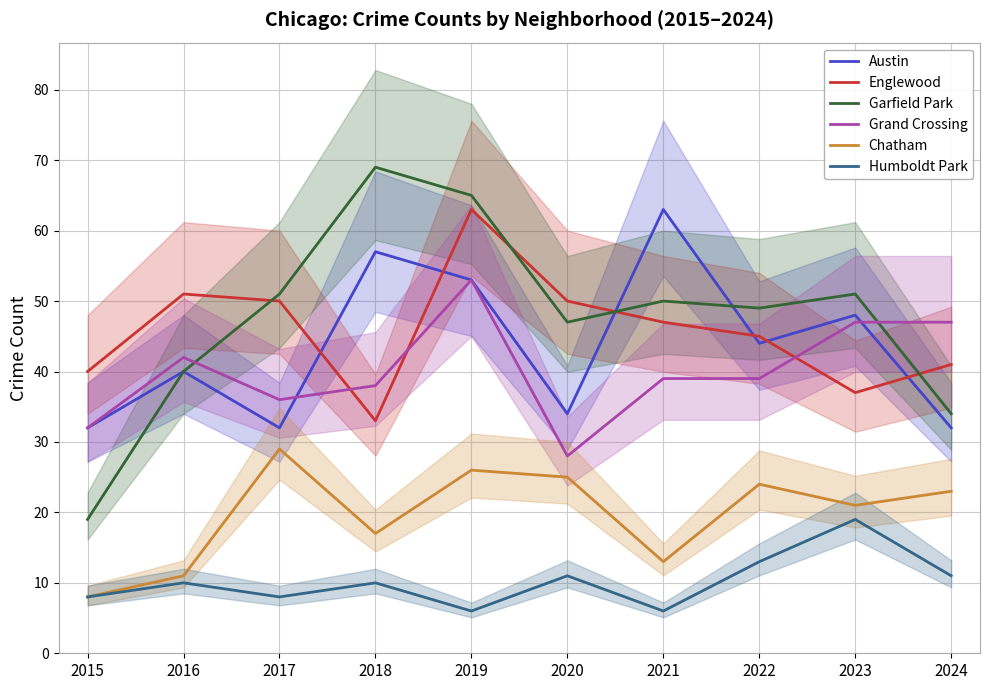

Is it true that Humboldt Park equals 11 at 2024?

True